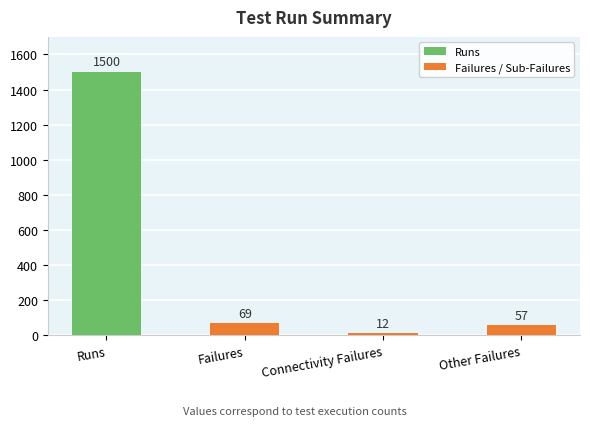

Rank the categories by value from lowest to highest.

Connectivity Failures, Other Failures, Failures, Runs